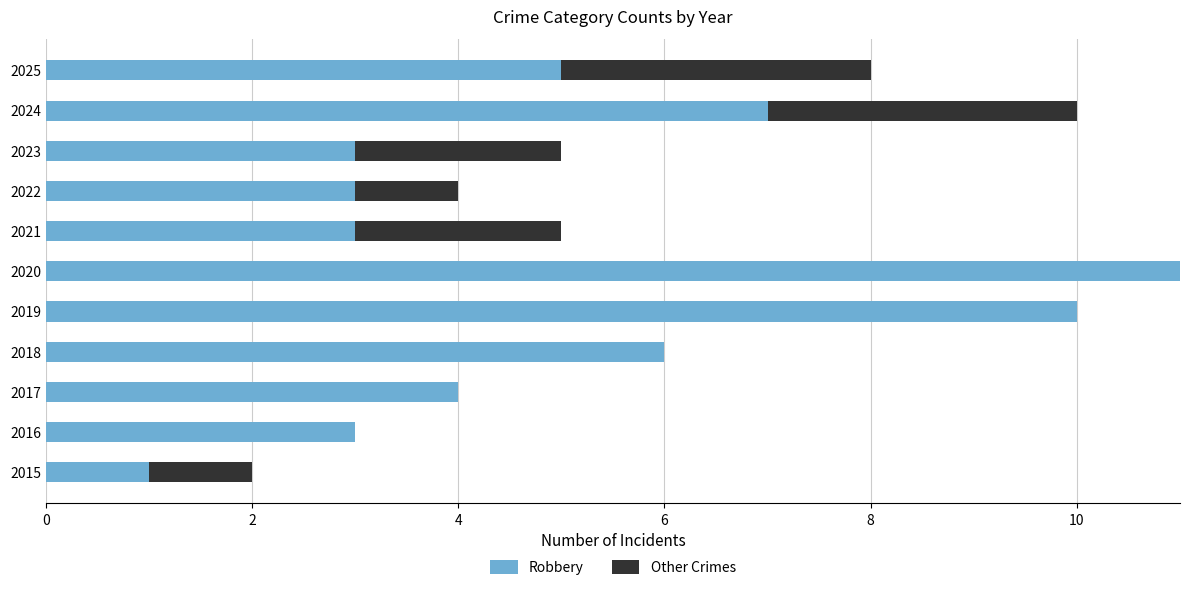

What is the highest value of the Robbery series?

11